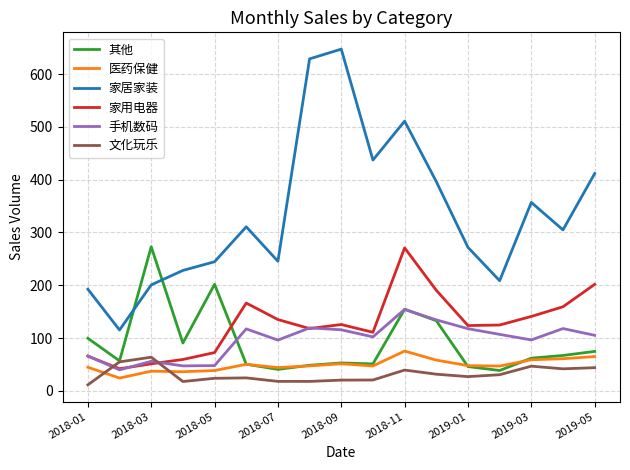

Which series has the largest total across all categories?

家居家装